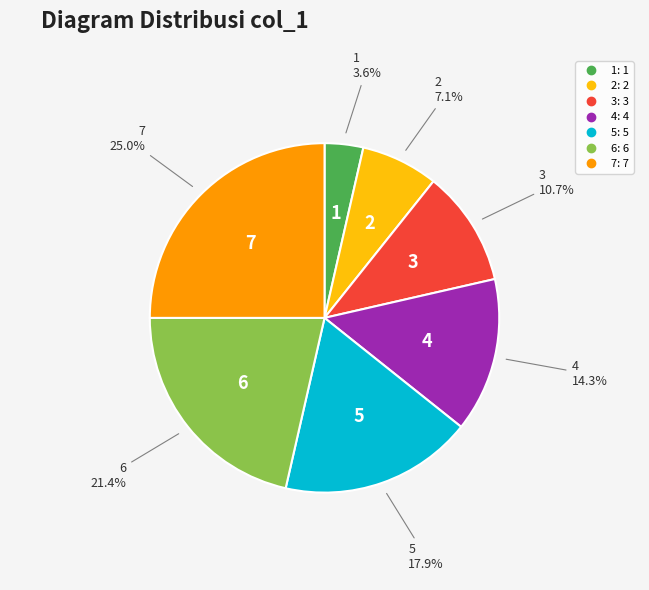

To the nearest percent, what is the difference between the largest and smallest slice percentages?

21%